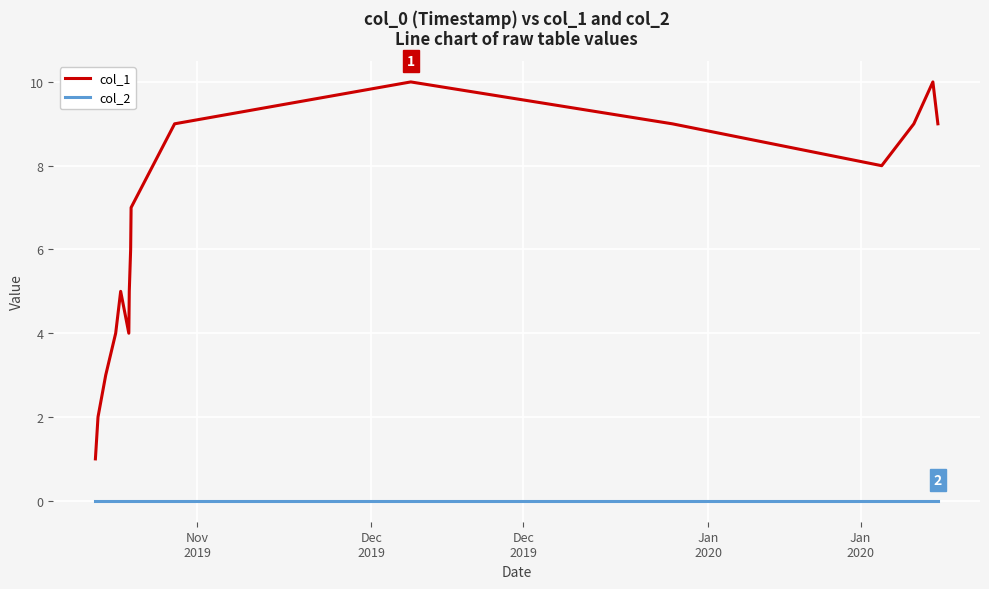

Which series has the largest range (max minus min)?

col_1